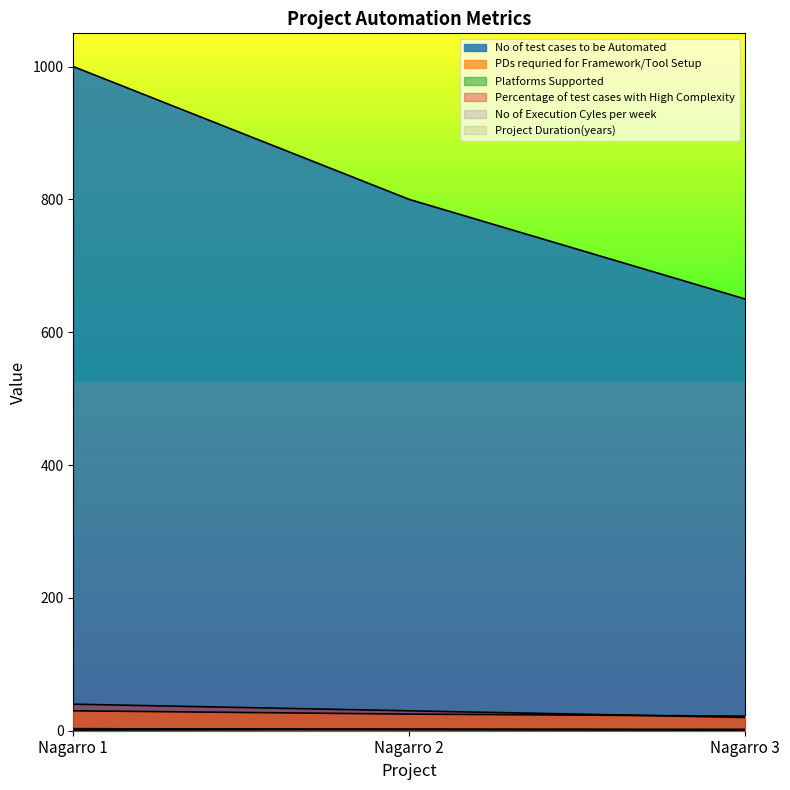

Is the value of Platforms Supported at Nagarro 1 greater than the value of No of Execution Cyles per week at Nagarro 2?

Yes